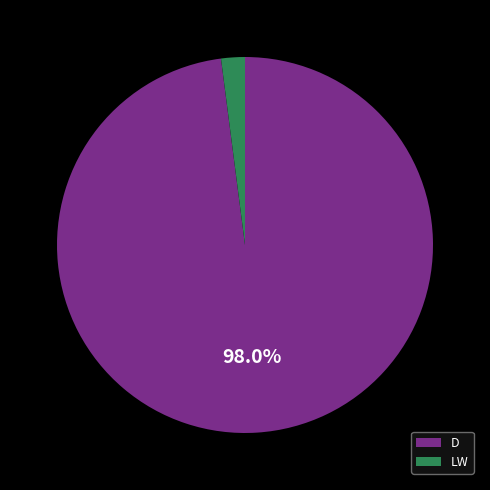

How many slices are in this pie chart?

2